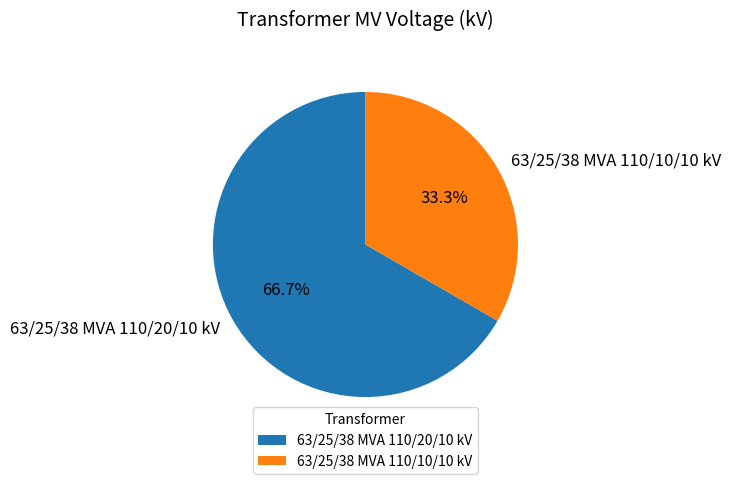

Is it true that 63/25/38 MVA 110/20/10 kV is 67% of the pie?

True